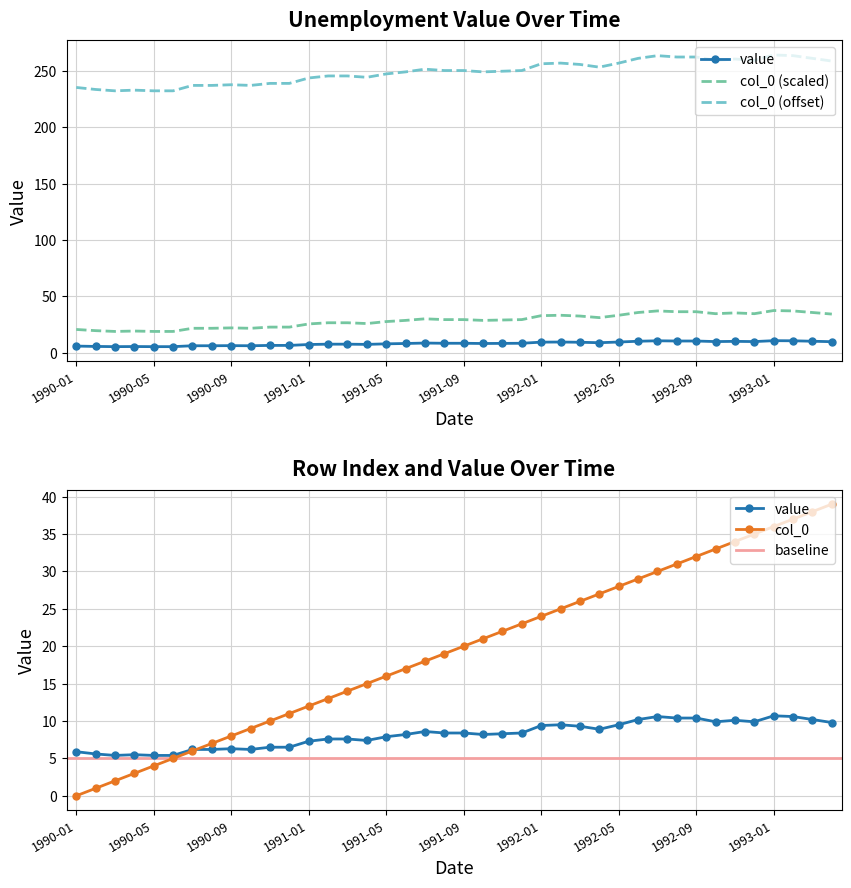

What is the value of the col_0 point at the 6th from the left?

5.0